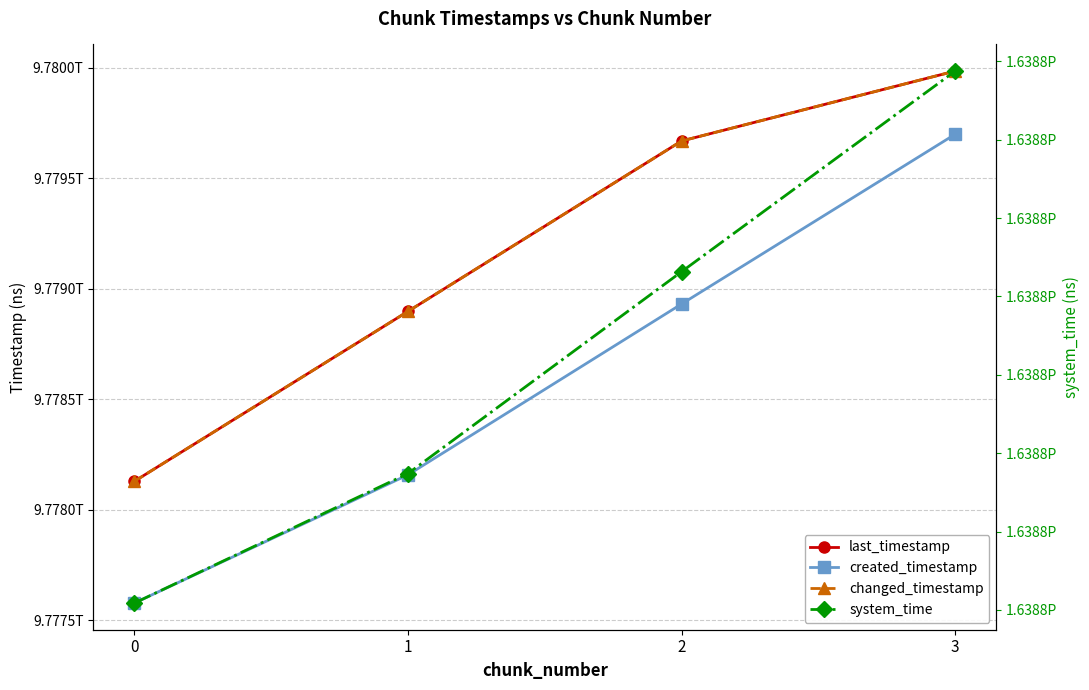

How many data points does each series have?

4